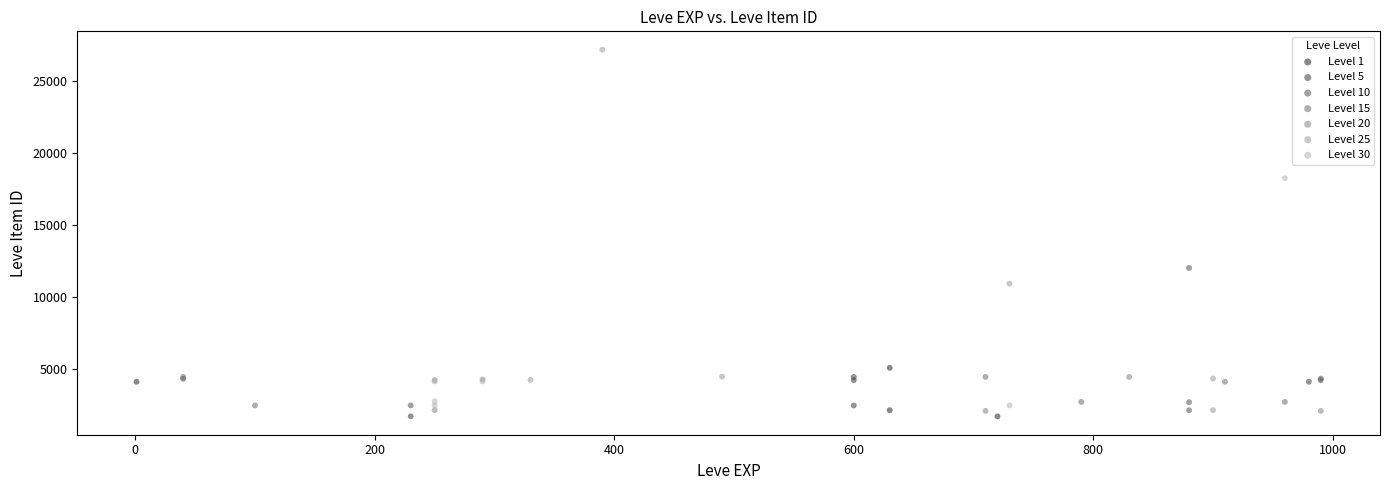

Which series reaches the maximum Y coordinate?

Level 25